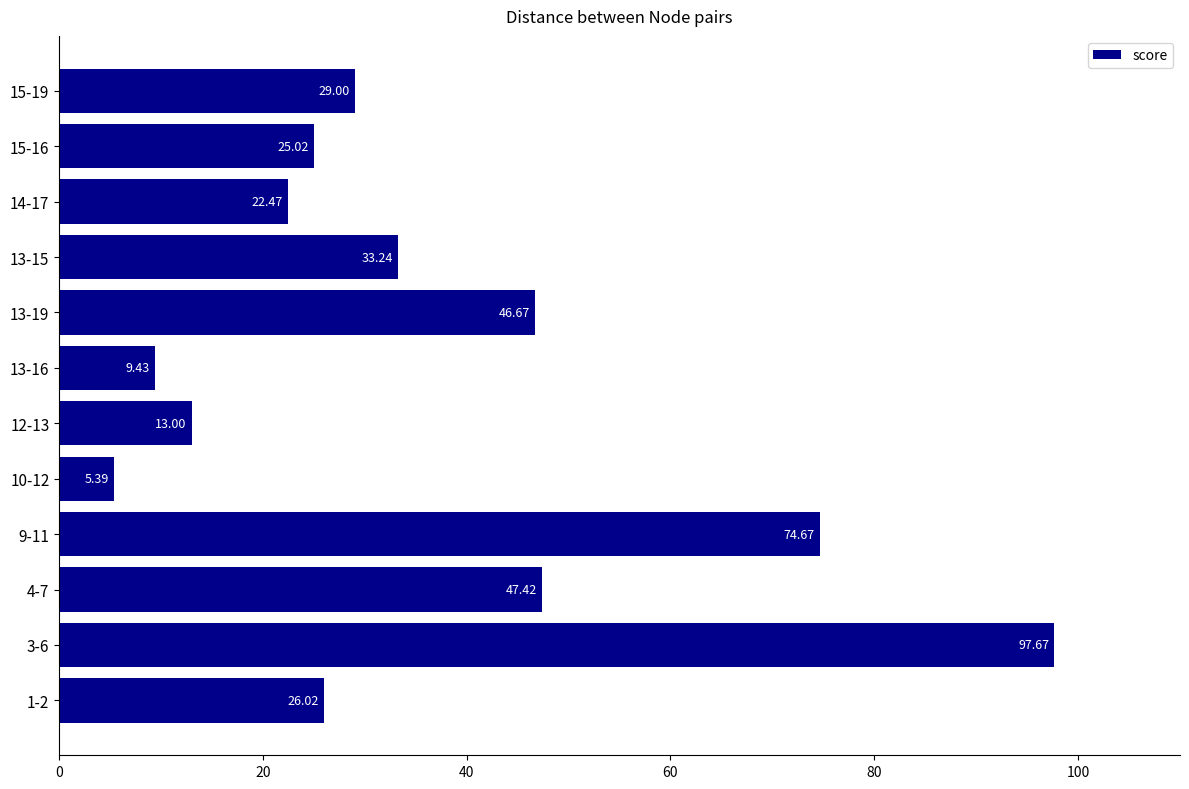

What is the change in value from 10-12 to 13-19?

+41.3